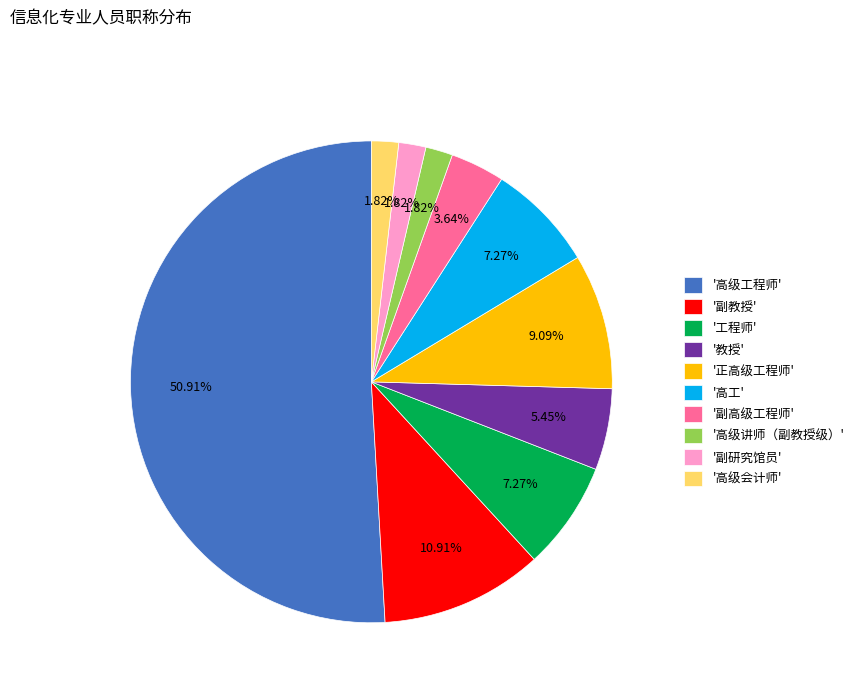

How many segments does this pie chart have?

10